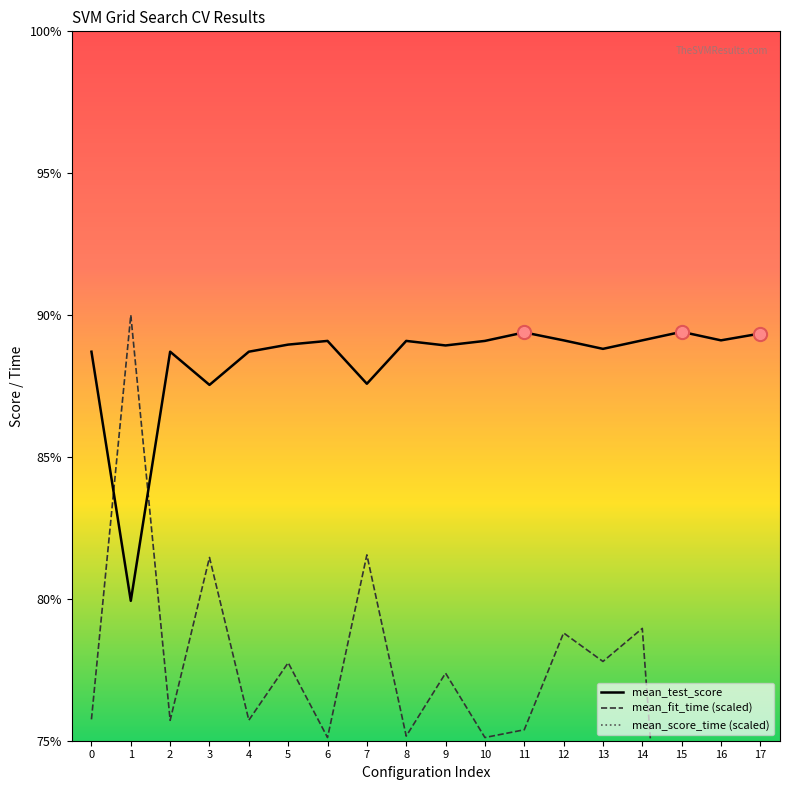

What is the value of the mean_fit_time (scaled) point at the 9th from the left?

0.8